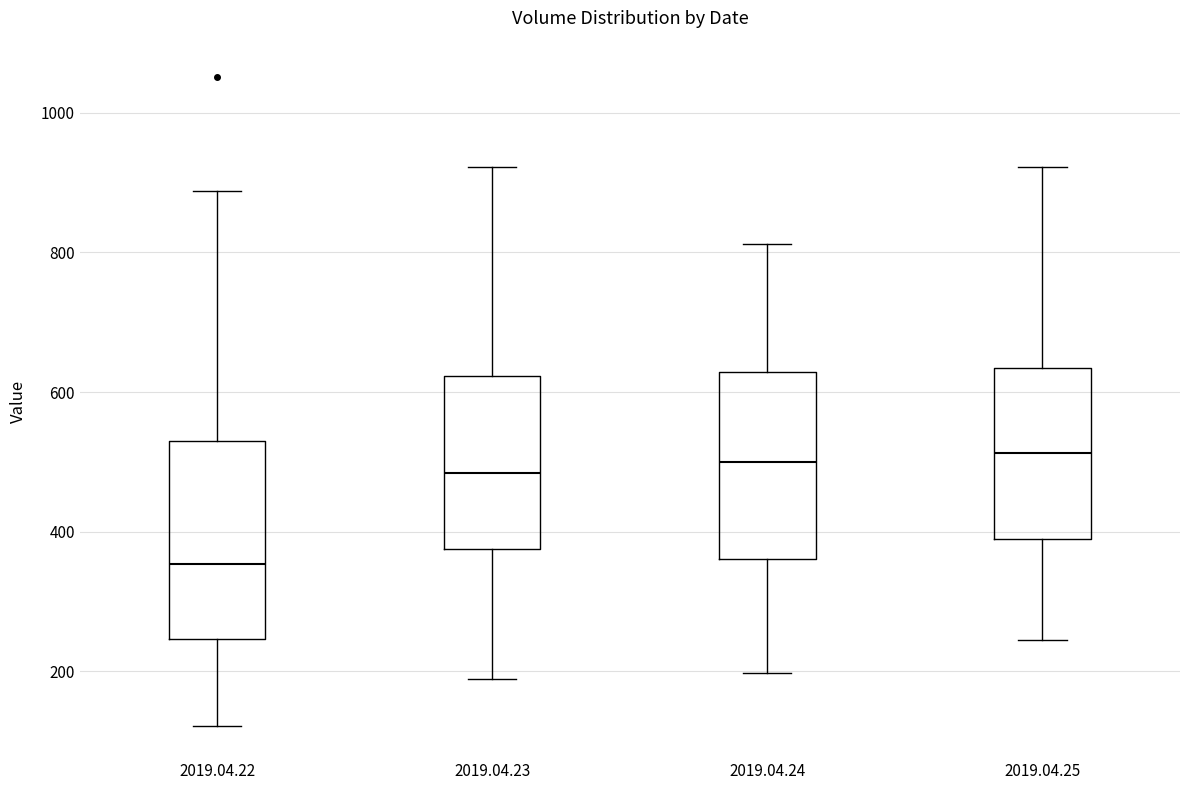

Where is the lower edge of the box for 2019.04.23 on the y-axis? The values are not printed on the chart, so give them approximately, as read against the axis.

380